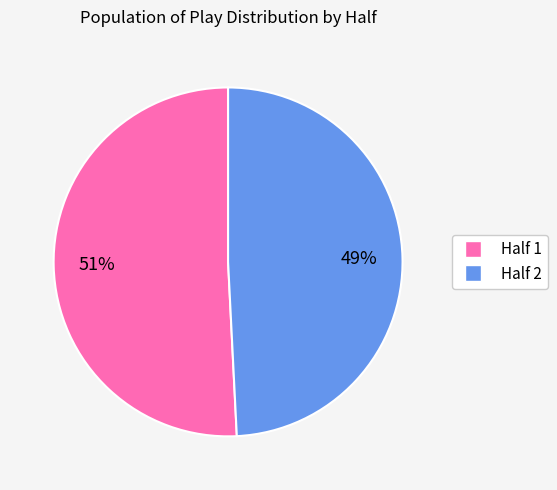

To the nearest percent, what is the difference between the largest and smallest slice percentages?

2%